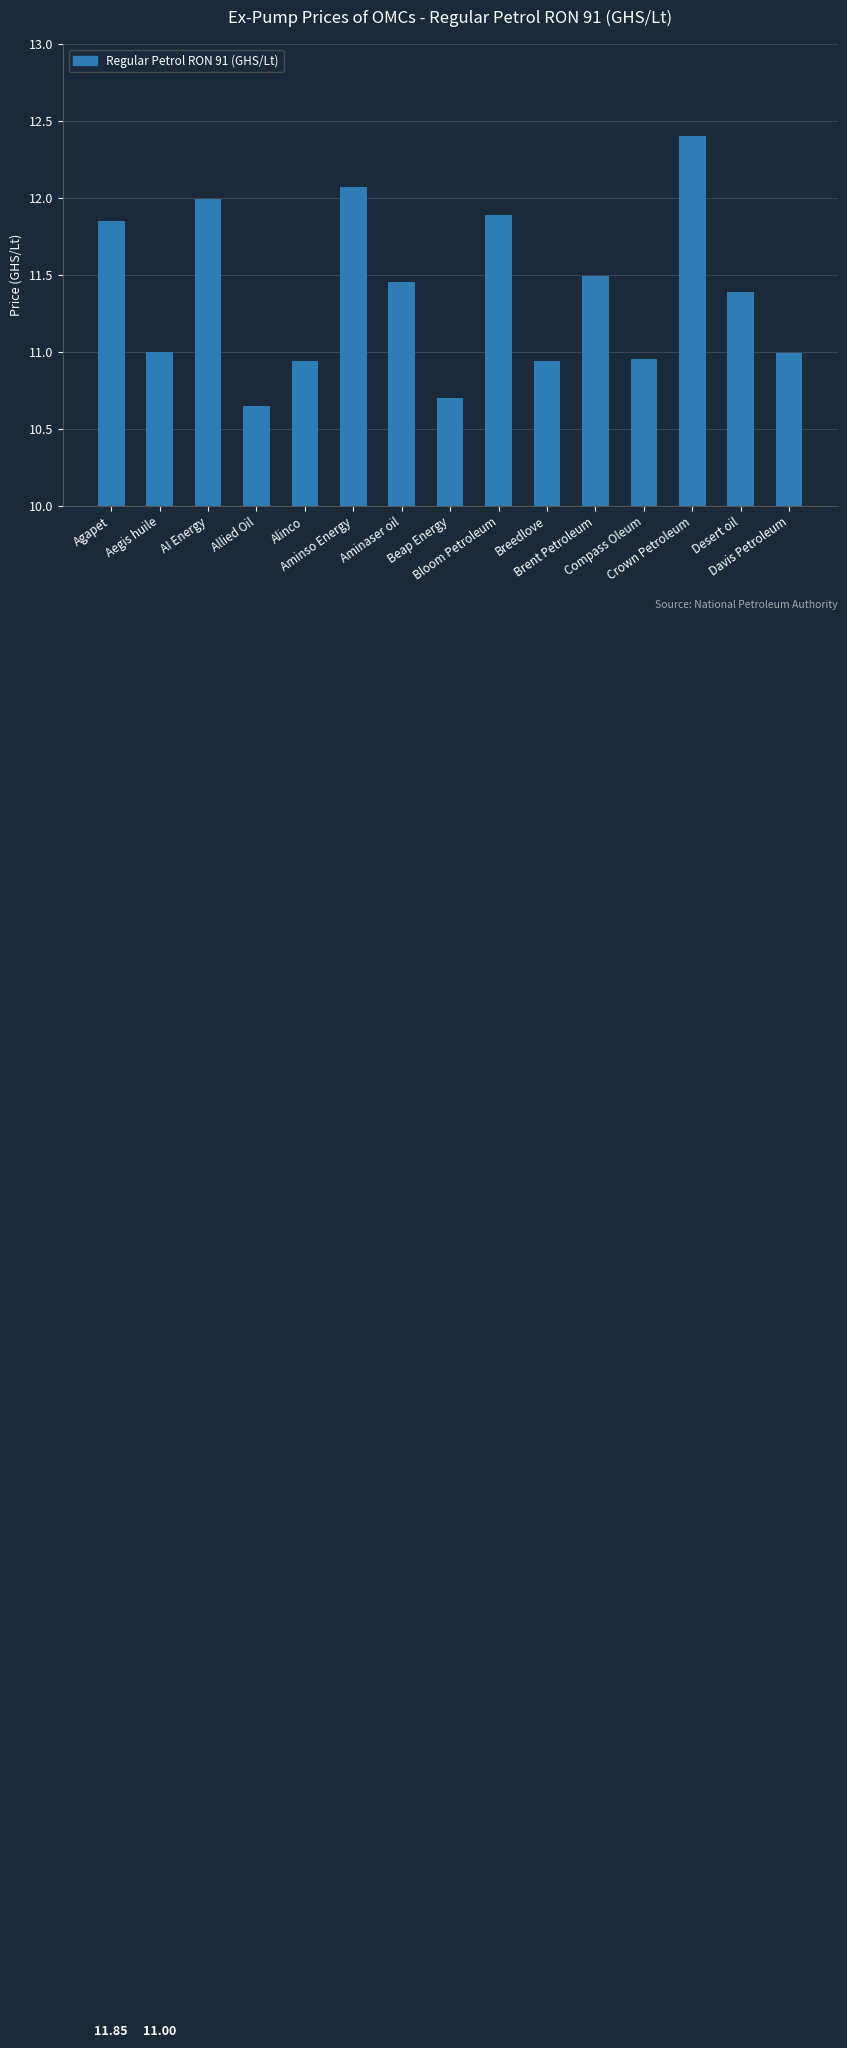

What is the difference between the maximum and second lowest values?

1.7